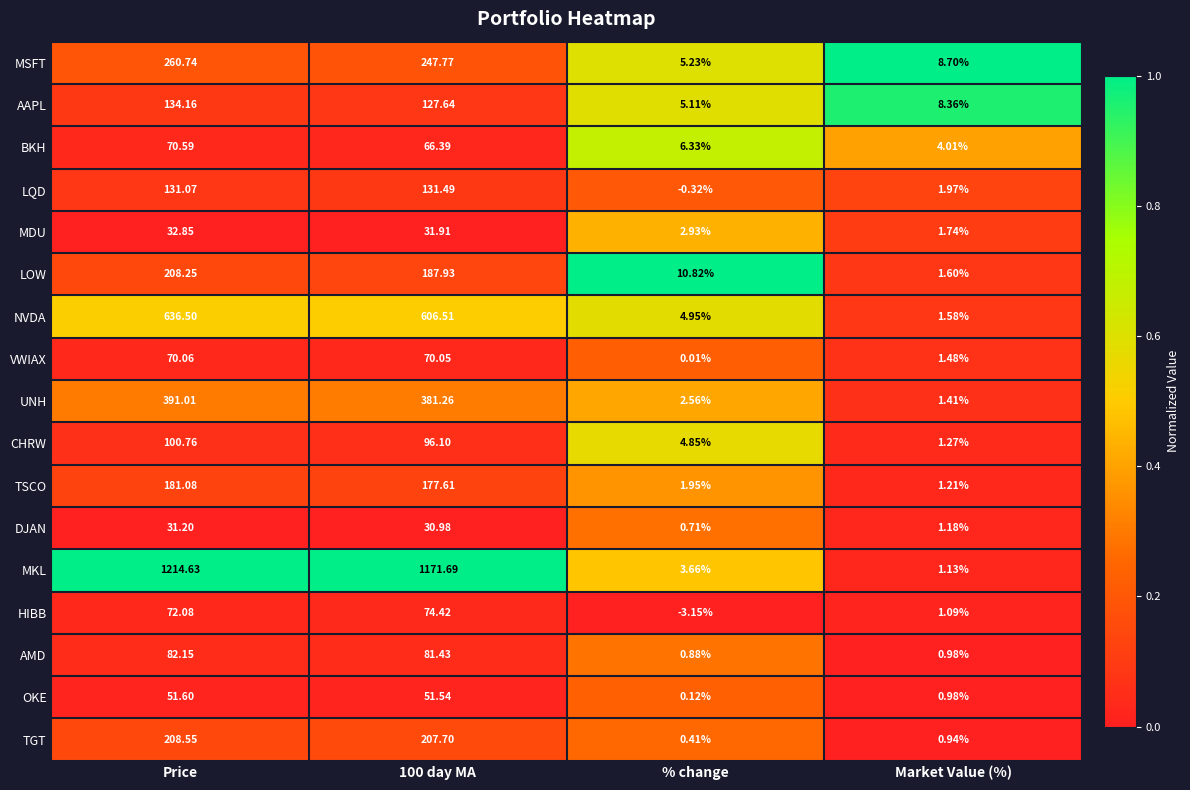

Which series has the largest total across all categories?

MKL